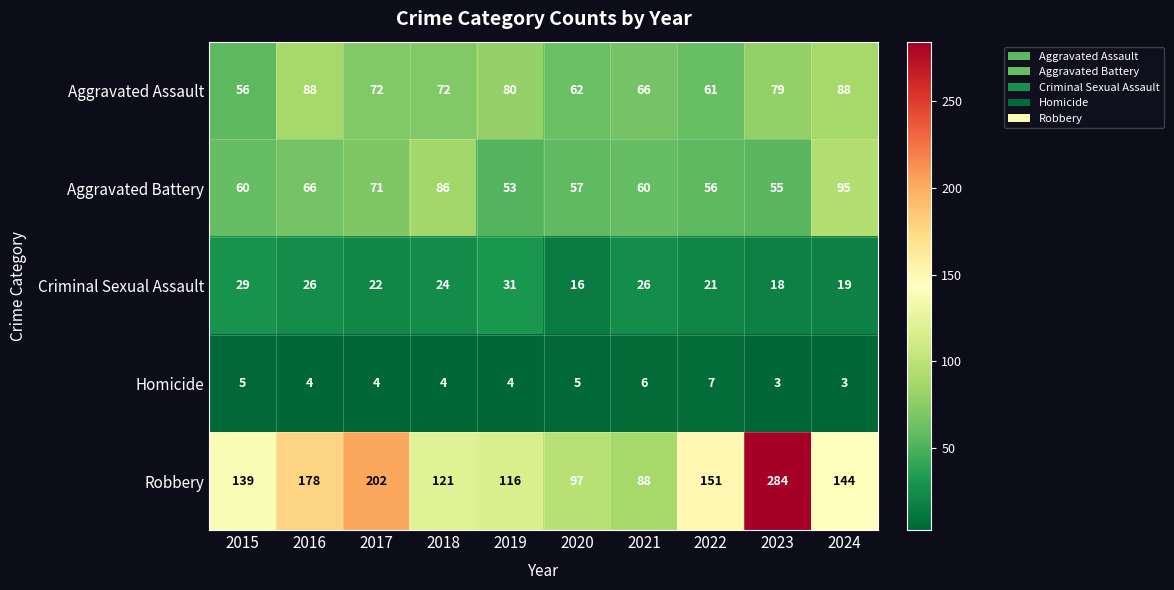

At how many categories does at least one series exceed 35?

10